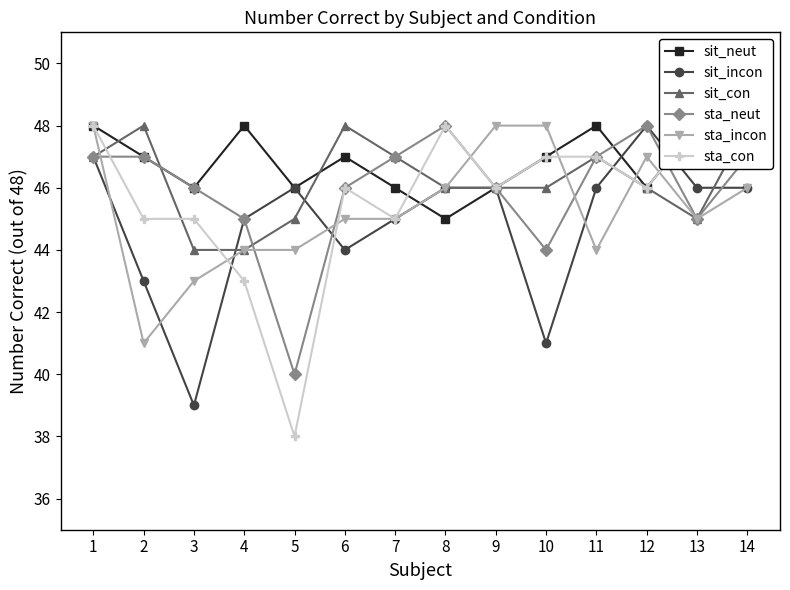

At how many categories does at least one series exceed 47?

11